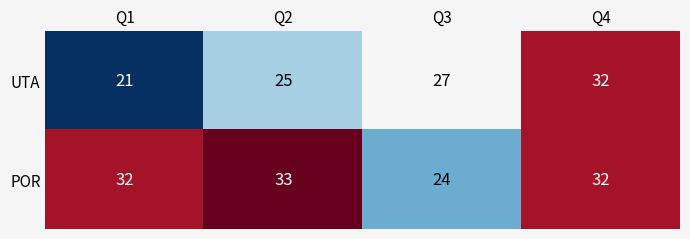

Count the POR values in the range 32 to 33.

3